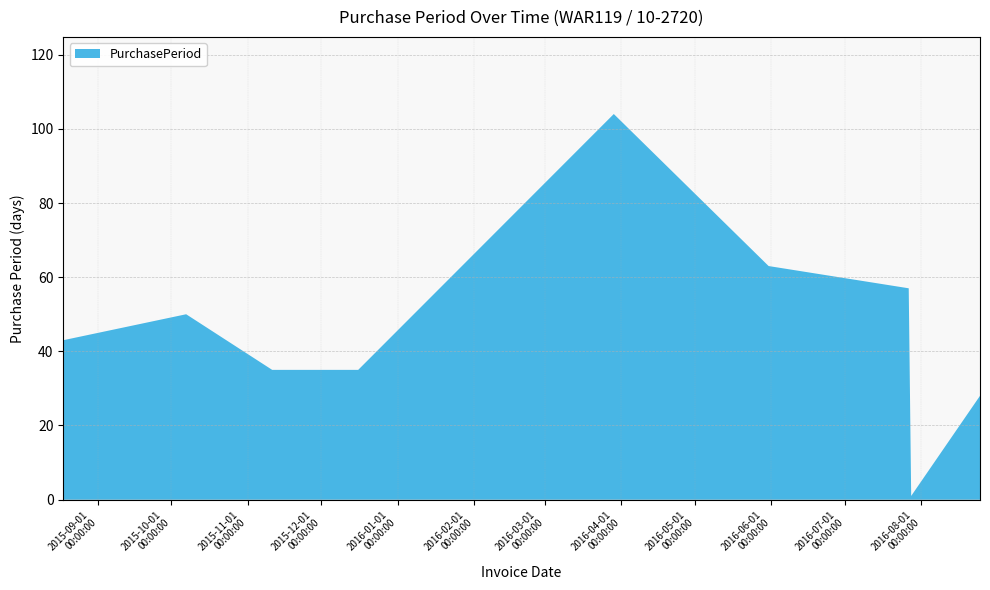

Reading left to right, list all the values displayed in this chart.

43	50	35	35	104	63	57	1	28